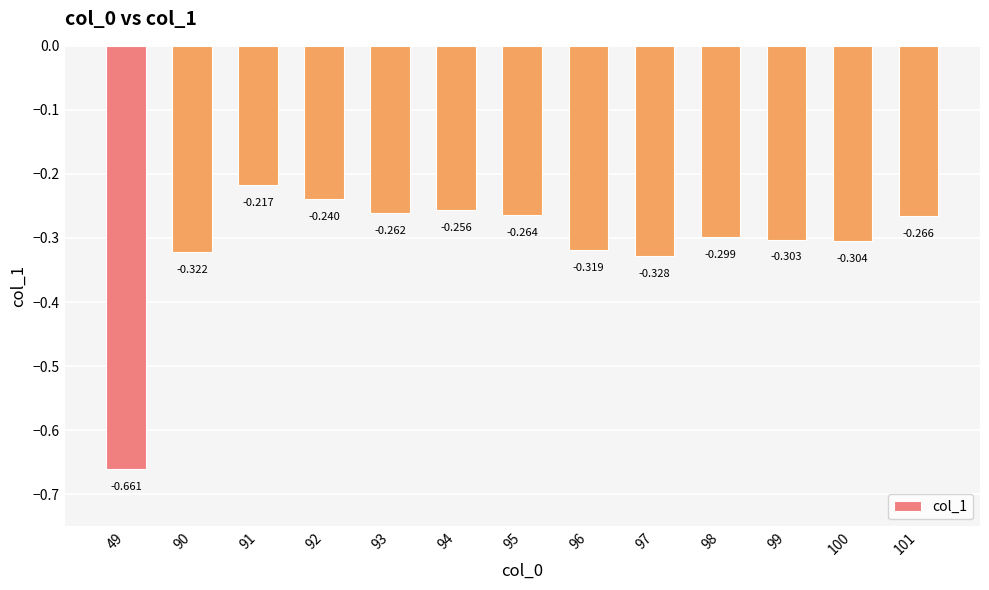

Reading left to right, what are all the values shown in this chart?

-0.7	-0.3	-0.2	-0.2	-0.3	-0.3	-0.3	-0.3	-0.3	-0.3	-0.3	-0.3	-0.3